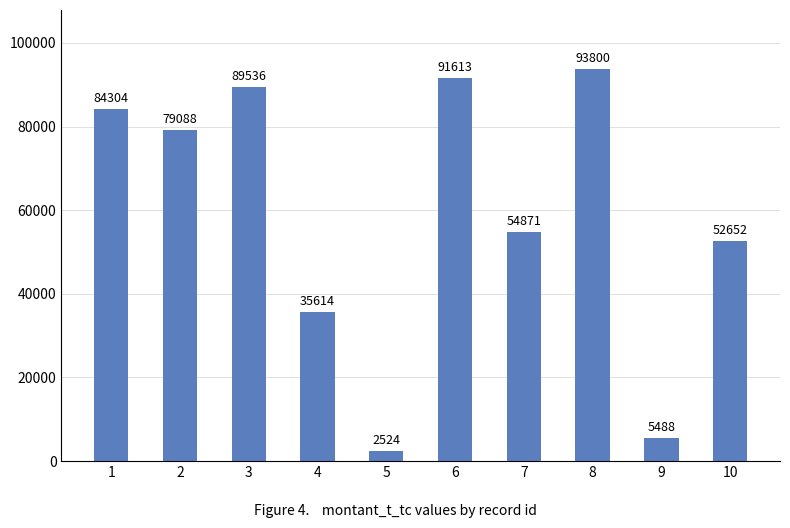

What is the difference between the second highest and minimum values?

89089